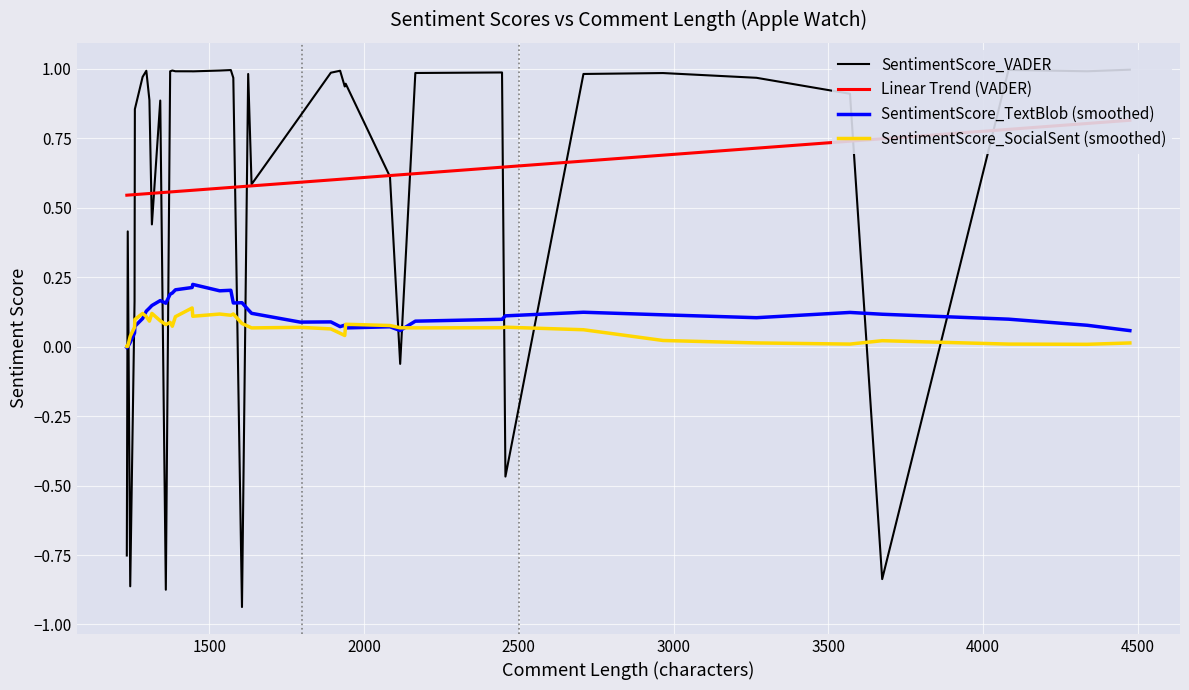

How many values in SentimentScore_VADER are above zero?

33